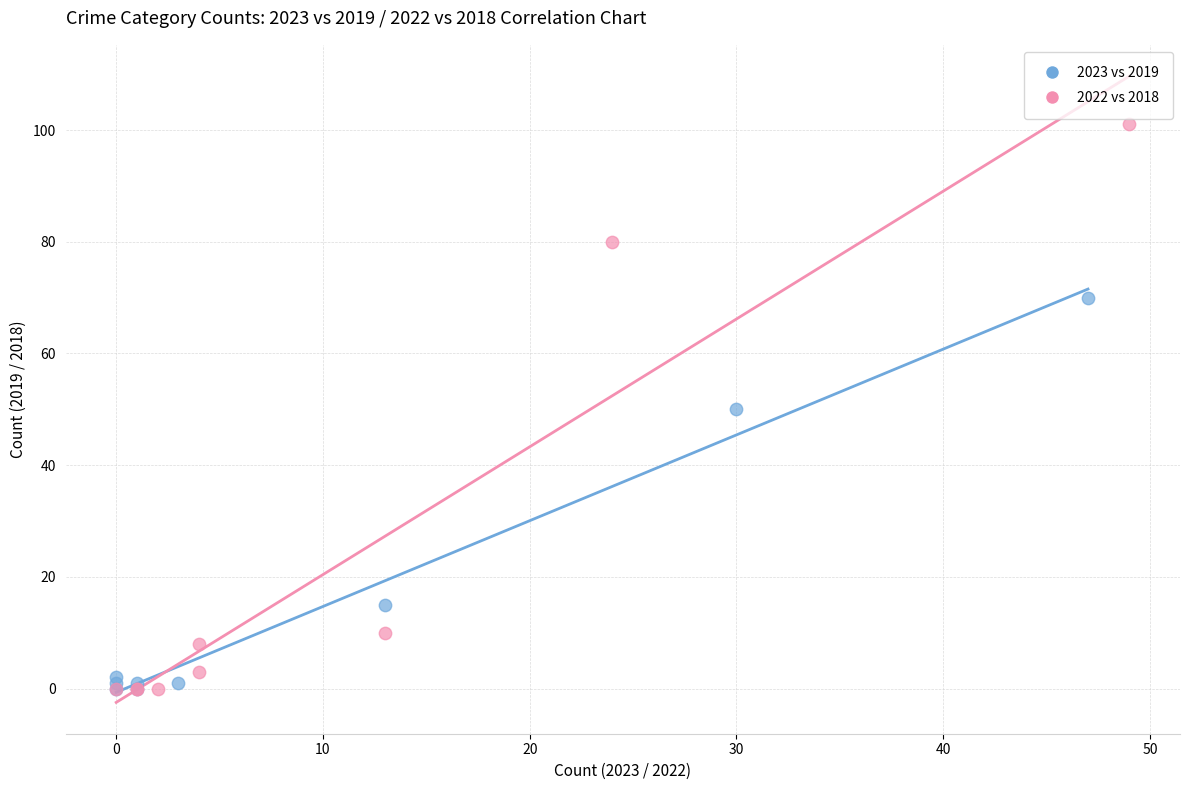

Which series reaches the maximum Y coordinate?

2022 vs 2018